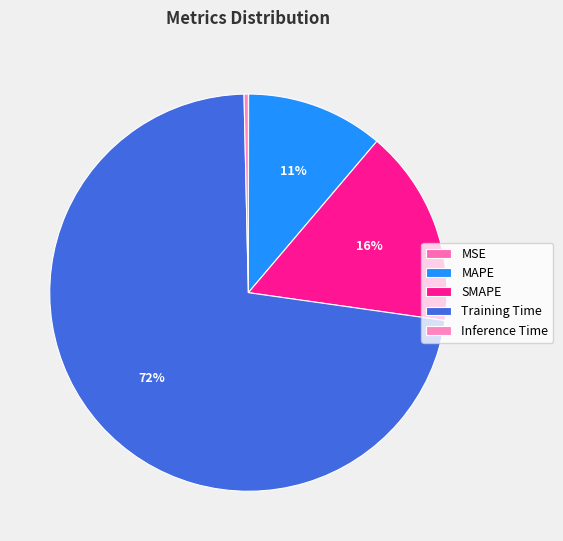

Combined, what portion of the pie is Inference Time and SMAPE?

16.4%